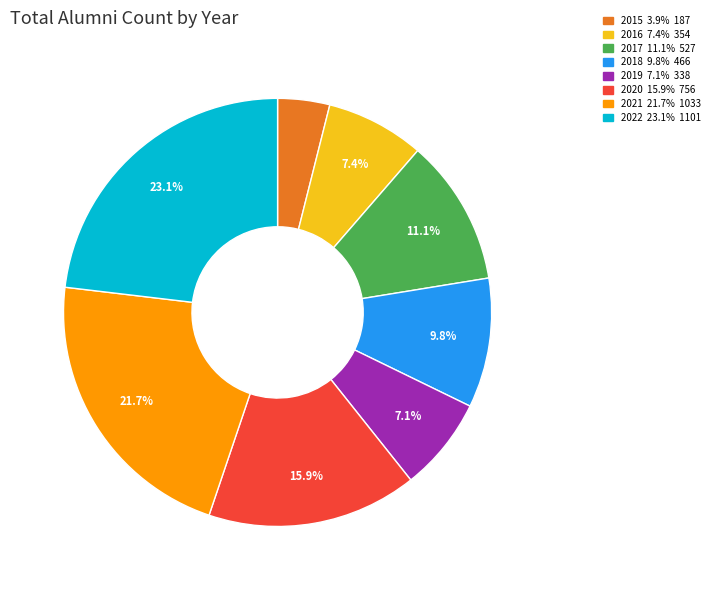

What is the smallest slice in the pie chart?

2015